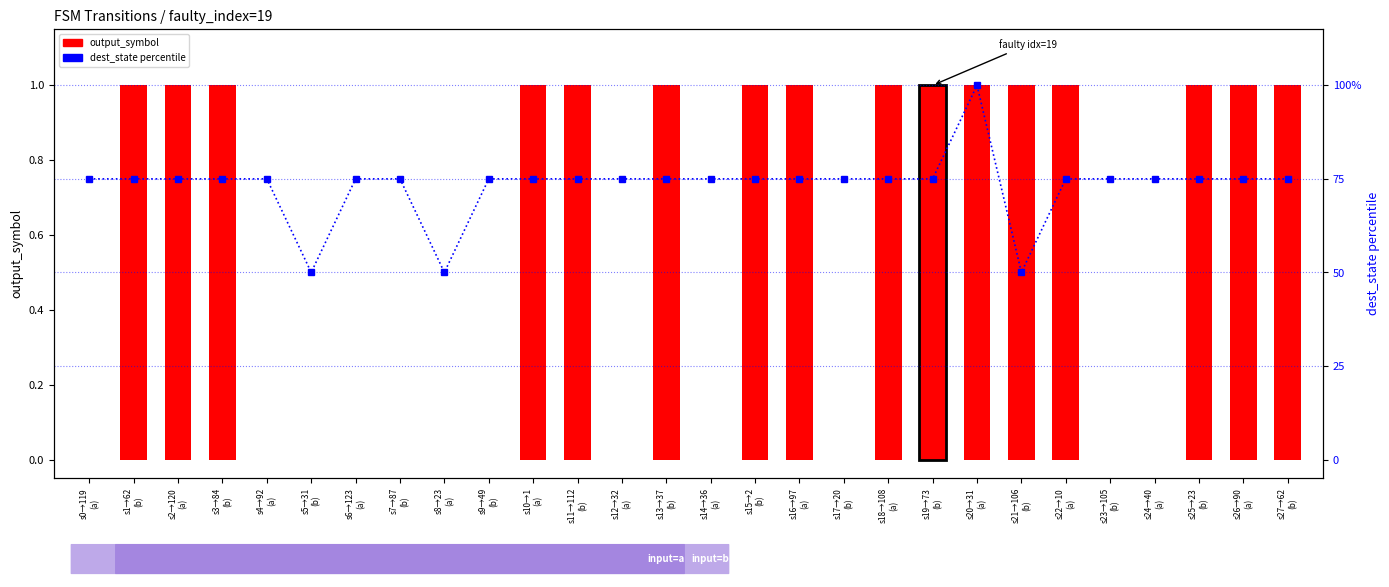

List the series in order of their overall mean, highest first.

dest_state percentile, output_symbol